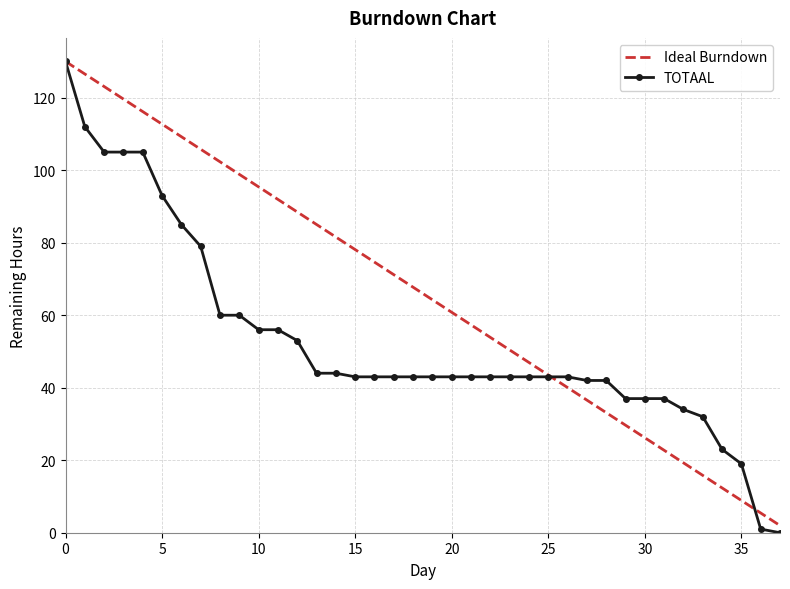

Which series has the largest range (max minus min)?

TOTAAL